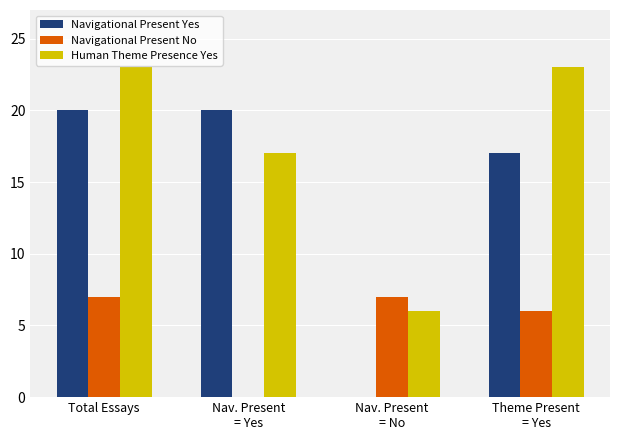

Reading right to left, what are all the values shown in this chart?

Navigational Present Yes: Theme Present
= Yes=17	Nav. Present
= No=0	Nav. Present
= Yes=20	Total Essays=20
Navigational Present No: Theme Present
= Yes=6	Nav. Present
= No=7	Nav. Present
= Yes=0	Total Essays=7
Human Theme Presence Yes: Theme Present
= Yes=23	Nav. Present
= No=6	Nav. Present
= Yes=17	Total Essays=23